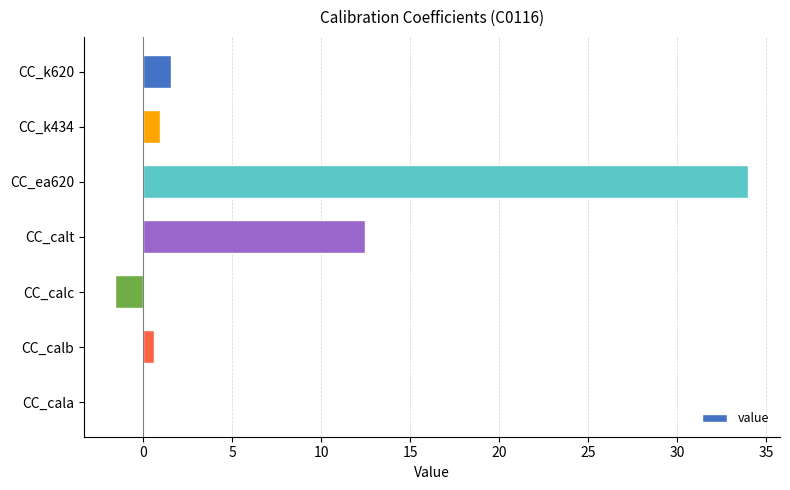

Reading top to bottom, extract all data points from this chart.

CC_k620=1.6	CC_k434=1.0	CC_ea620=34.0	CC_calt=12.5	CC_calc=-1.6	CC_calb=0.6	CC_cala=0.1